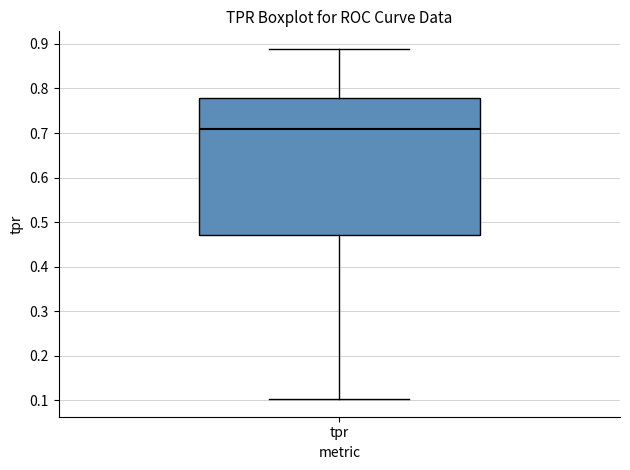

Read this box plot against the y-axis: the position of the median line, the range covered by the box, and the ends of both whiskers. The values are not printed on the chart, so give them approximately, as read against the axis.

median 0.71, box 0.47 to 0.78, whiskers 0.10 to 0.89